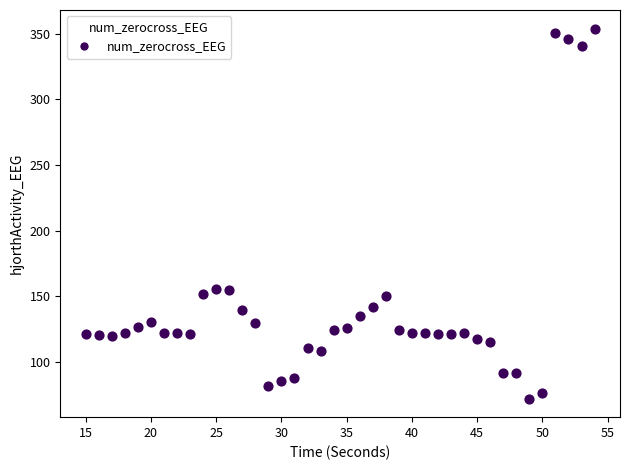

What is the range of X values (max minus min)?

39.0